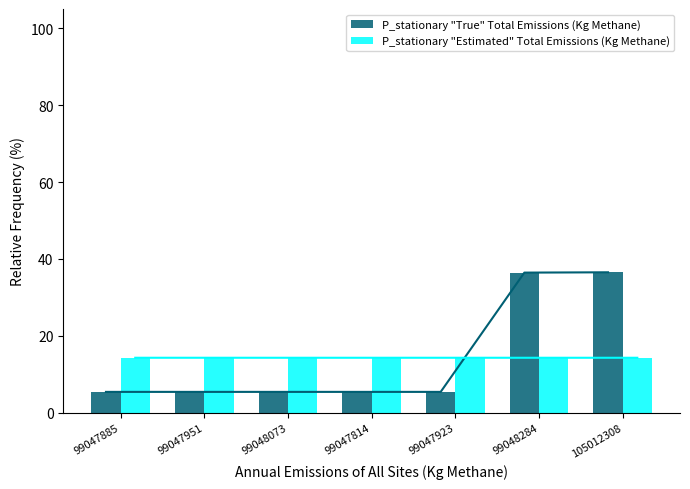

Rank the series at 99047885 from lowest to highest value.

P_stationary "True" Total Emissions (Kg Methane), P_stationary "Estimated" Total Emissions (Kg Methane)